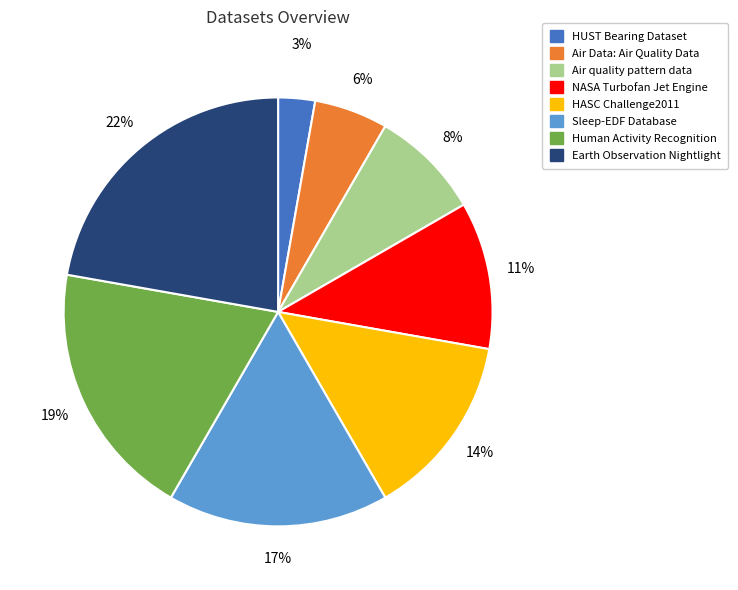

How many slices are in this pie chart?

8